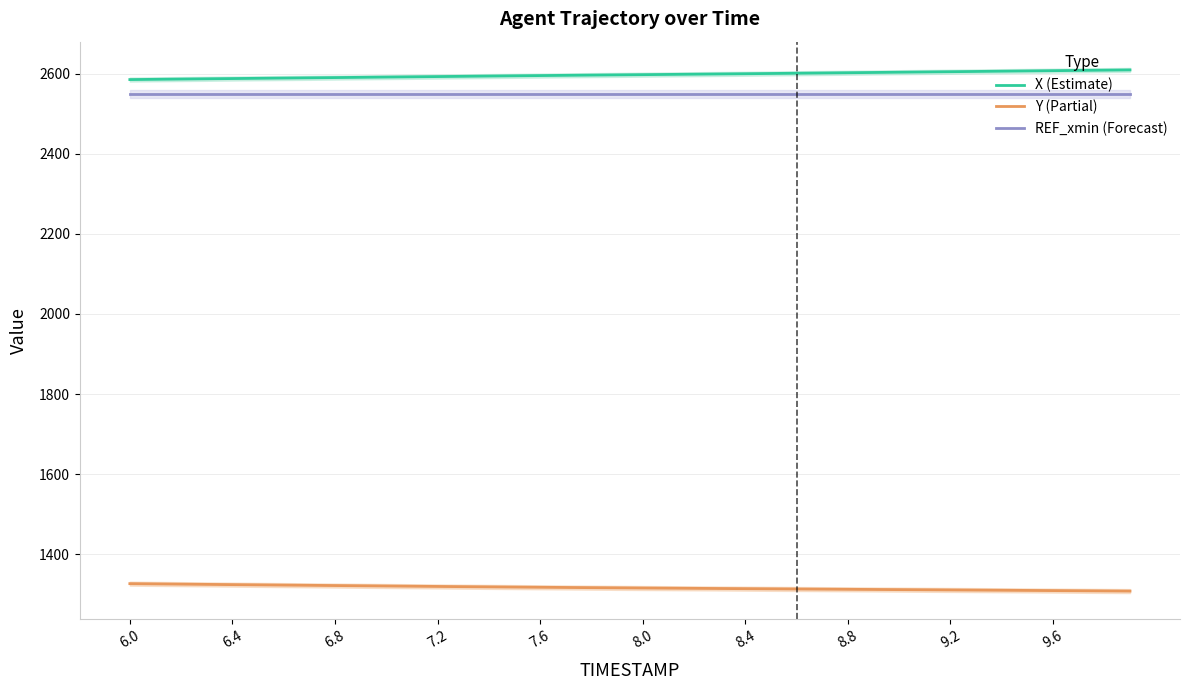

What are all the series names shown in the legend?

X (Estimate), Y (Partial), REF_xmin (Forecast)